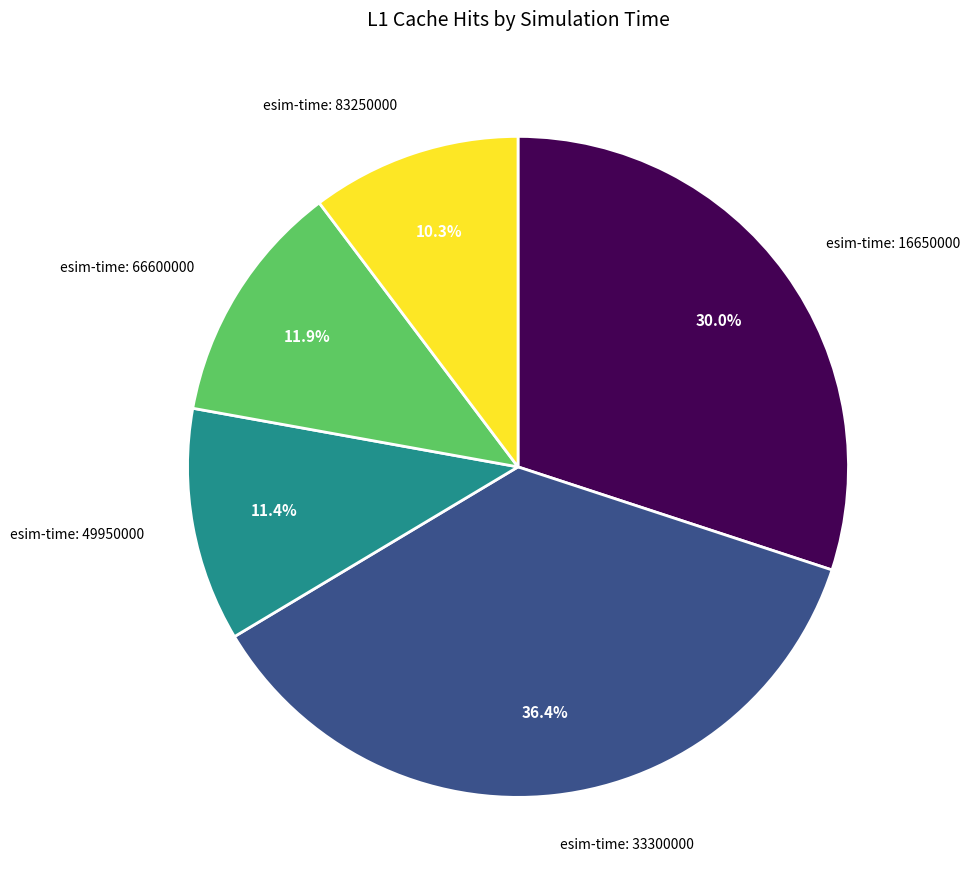

Is there any slice that represents more than half of the pie?

No